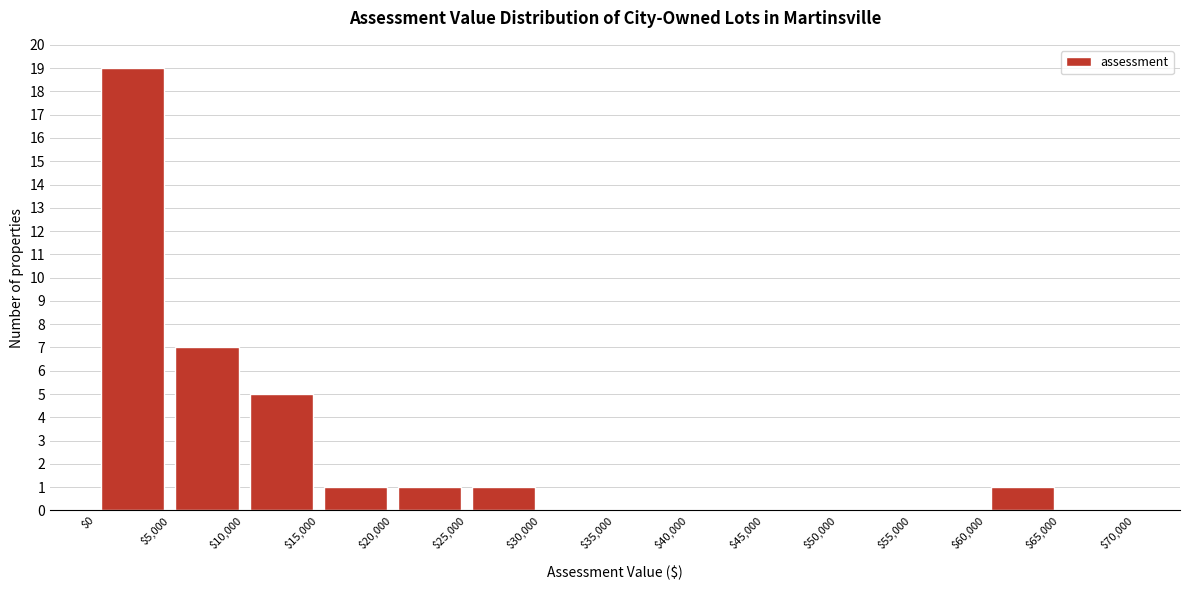

Reading left to right, list every bar in this chart as the range it spans on the x-axis followed by its height. The values are not printed on the chart, so give them approximately, as read against the axis.

$0 to $5,000: 19
$5,000 to $10,000: 7
$10,000 to $15,000: 5
$15,000 to $20,000: 1
$20,000 to $25,000: 1
$25,000 to $30,000: 1
$30,000 to $35,000: 0
$35,000 to $40,000: 0
$40,000 to $45,000: 0
$45,000 to $50,000: 0
$50,000 to $55,000: 0
$55,000 to $60,000: 0
$60,000 to $65,000: 1
$65,000 to $70,000: 0